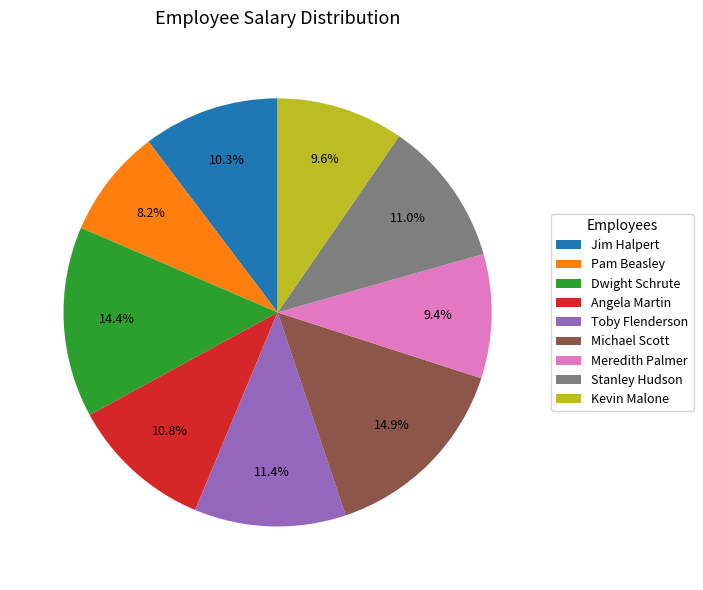

How many slices are in this pie chart?

9